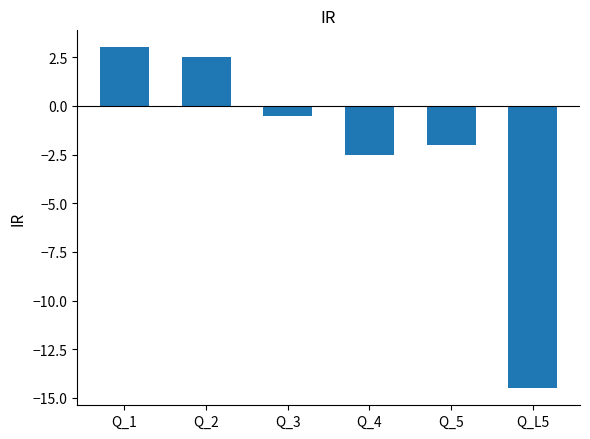

Is it true that the value at Q_4 is -2.5?

True